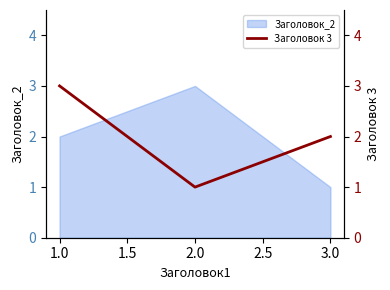

Which category has the highest value in the Заголовок_2 series?

2.0